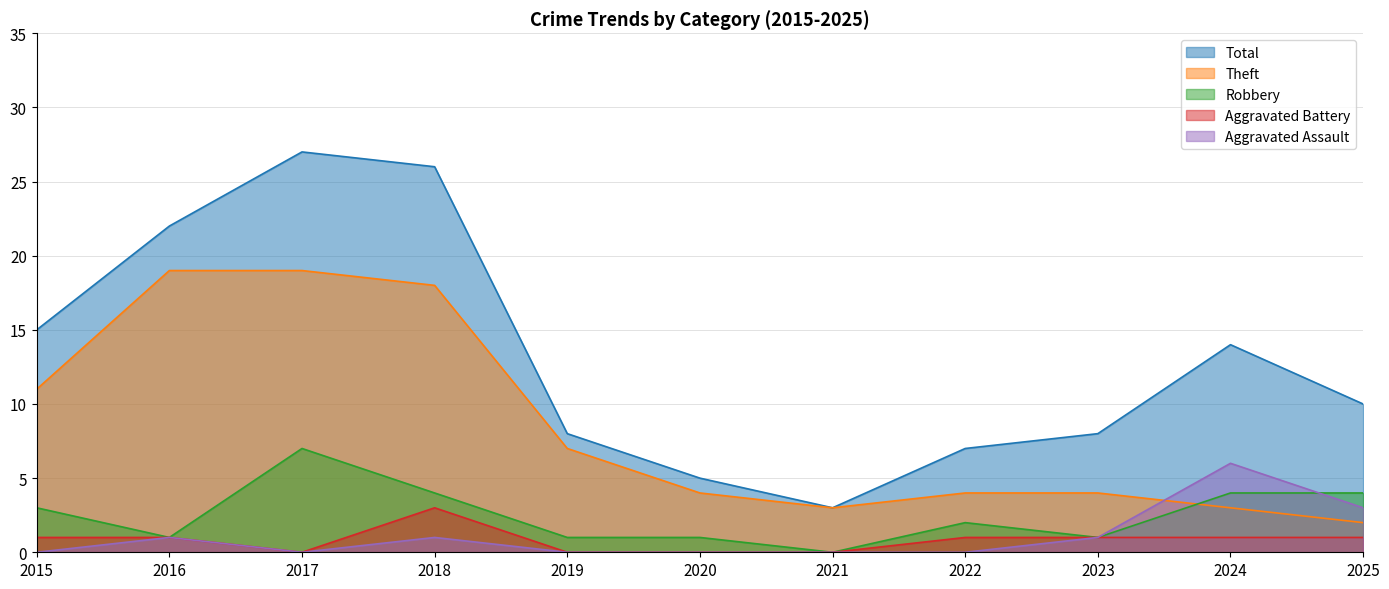

True or false: Aggravated Assault and Aggravated Battery cross at least once.

False